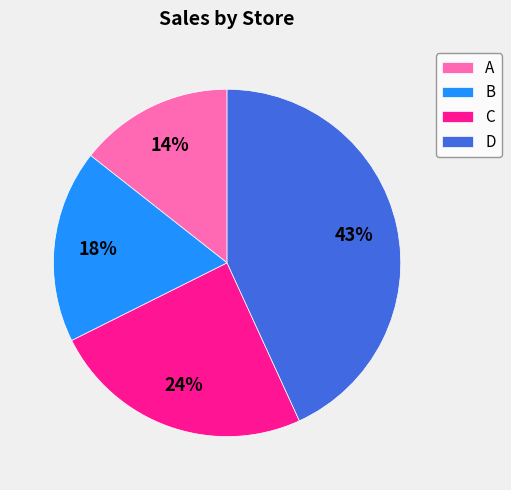

Which slice is the largest?

D